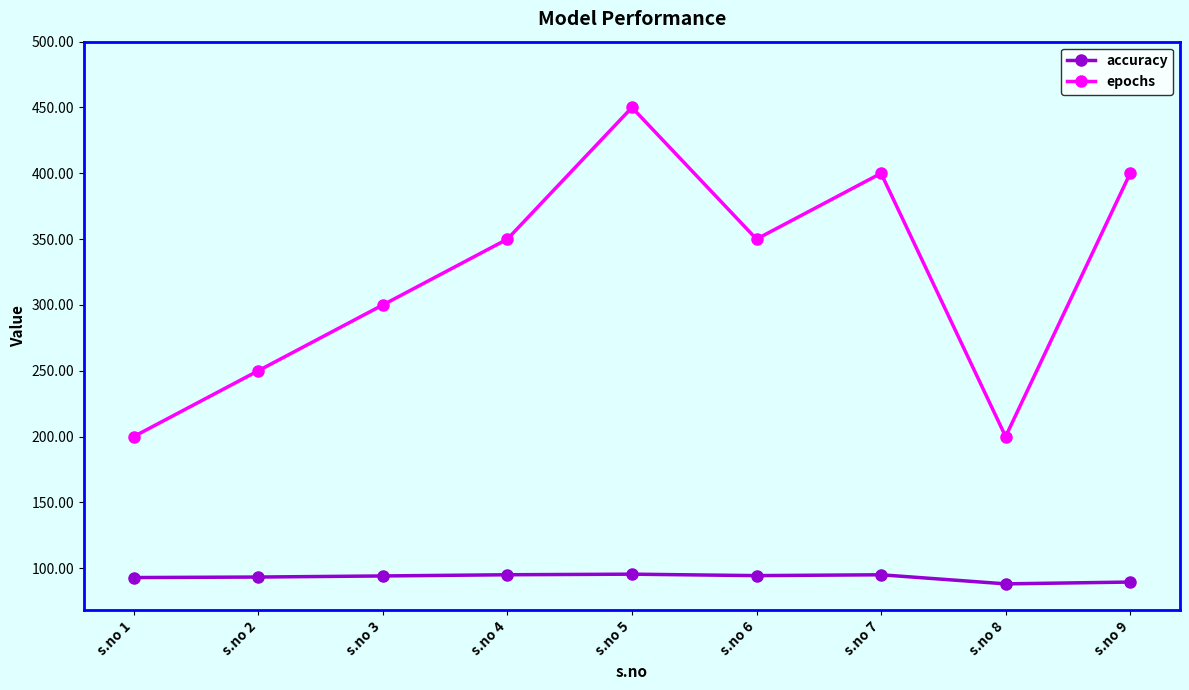

List the series in order of their overall mean, highest first.

epochs, accuracy